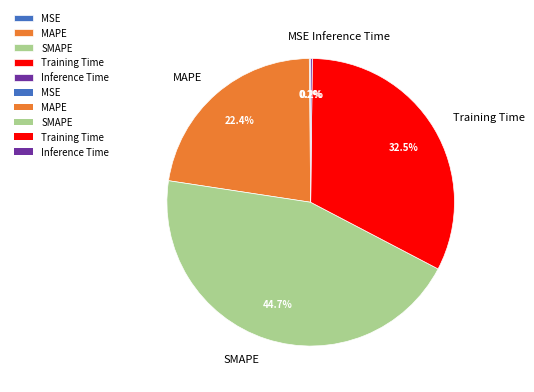

How much of the chart is everything except SMAPE?

55.3%